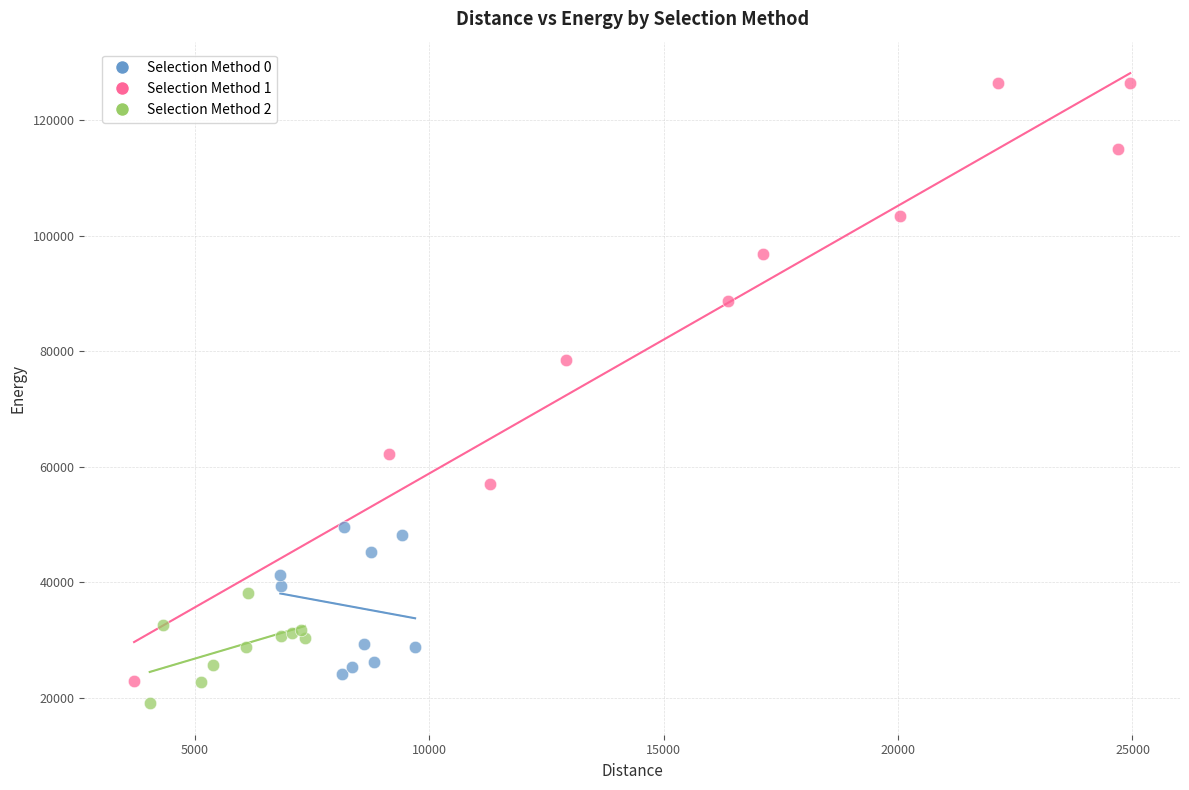

Which series contains the highest Y value?

Selection Method 1